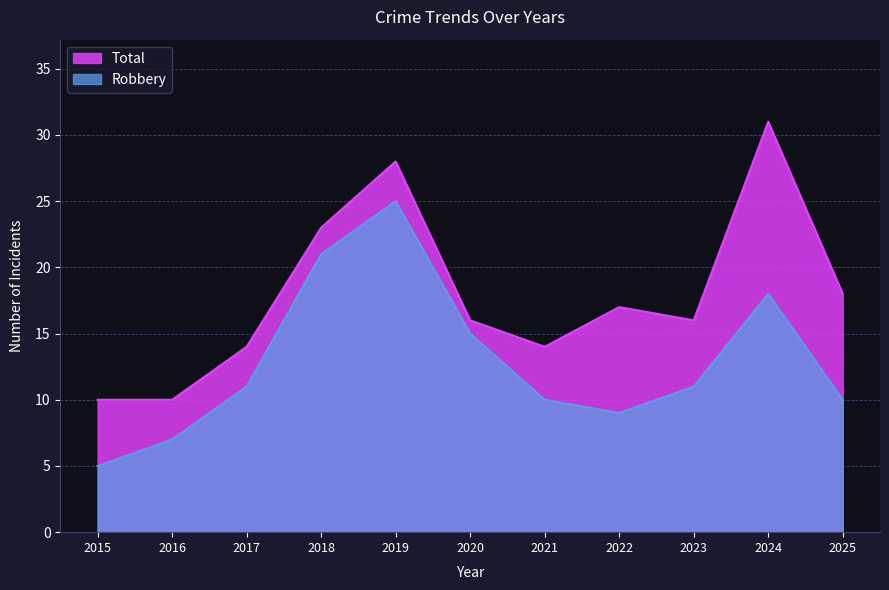

Reading left to right, extract all data points from this chart.

Total: 10	10	14	23	28	16	14	17	16	31	18
Robbery: 5	7	11	21	25	15	10	9	11	18	10